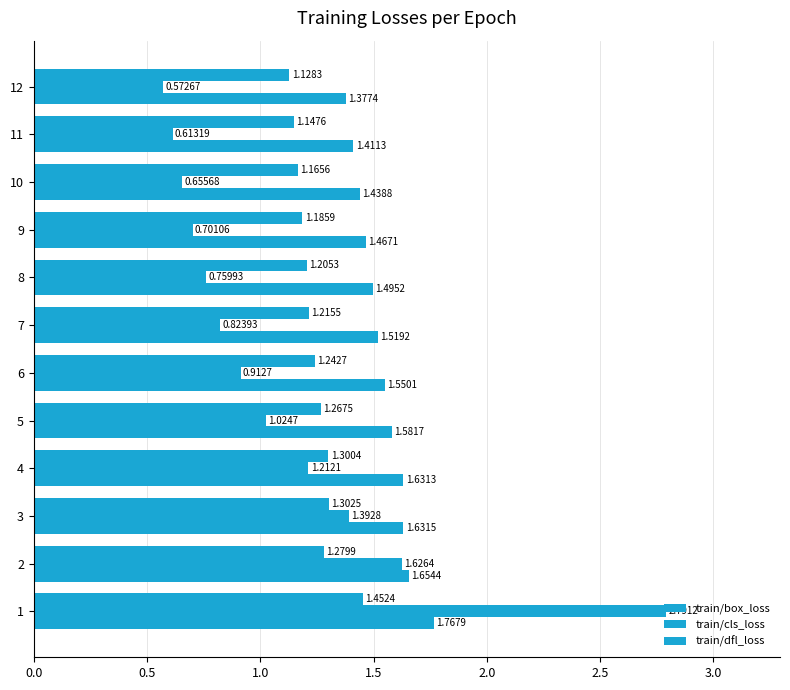

Count the number of categories in the chart.

12